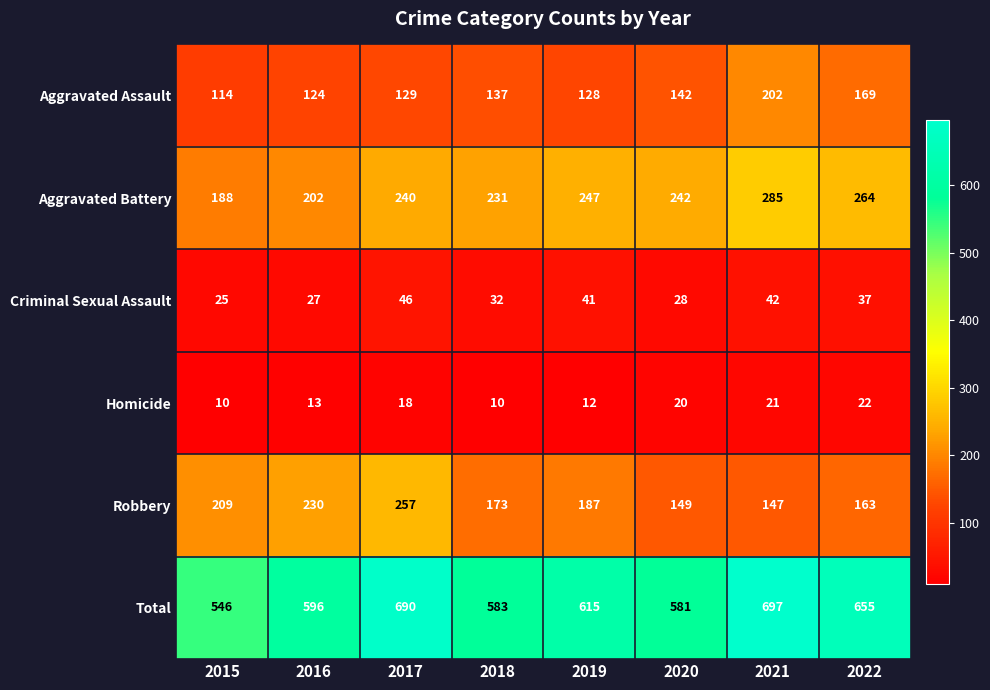

How many series are shown in this chart?

6